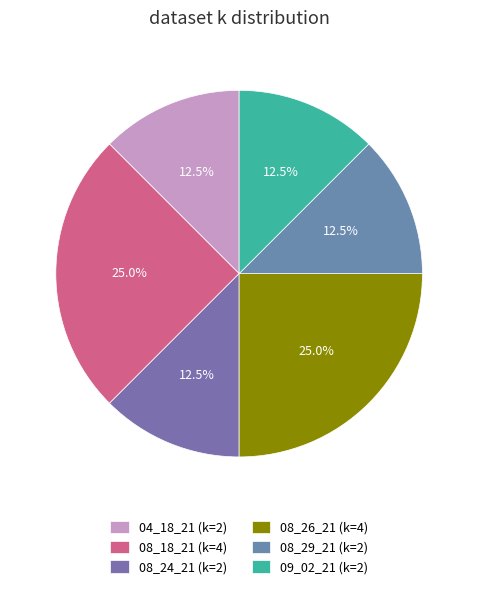

Rank the categories by value from highest to lowest.

08_18_21, 08_26_21, 04_18_21, 08_24_21, 08_29_21, 09_02_21